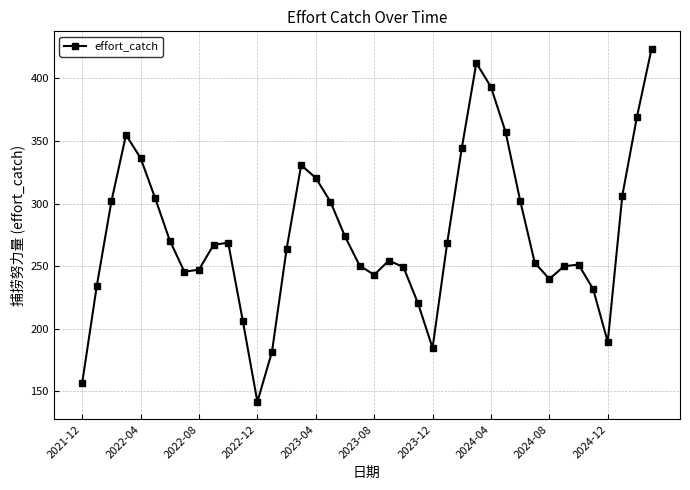

What is the value of the 10th point from the left?

267.1